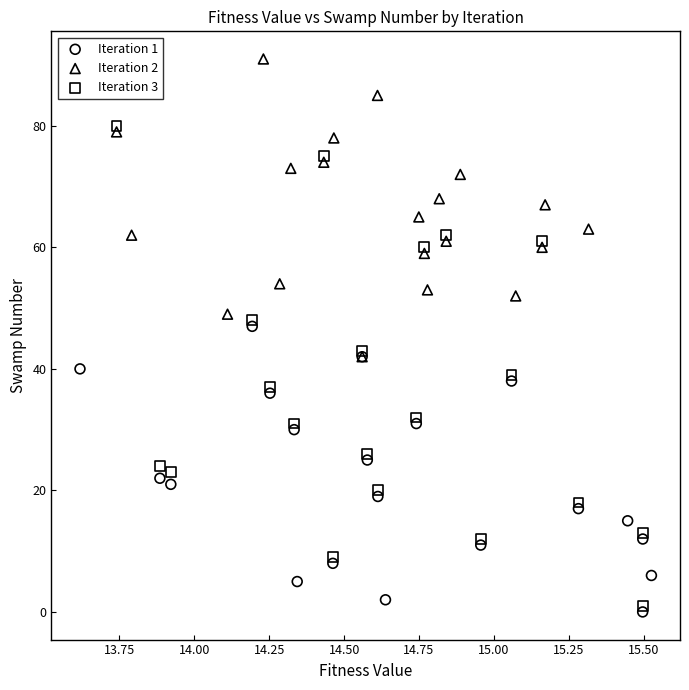

What are all the series names shown in the legend?

Iteration 1, Iteration 2, Iteration 3